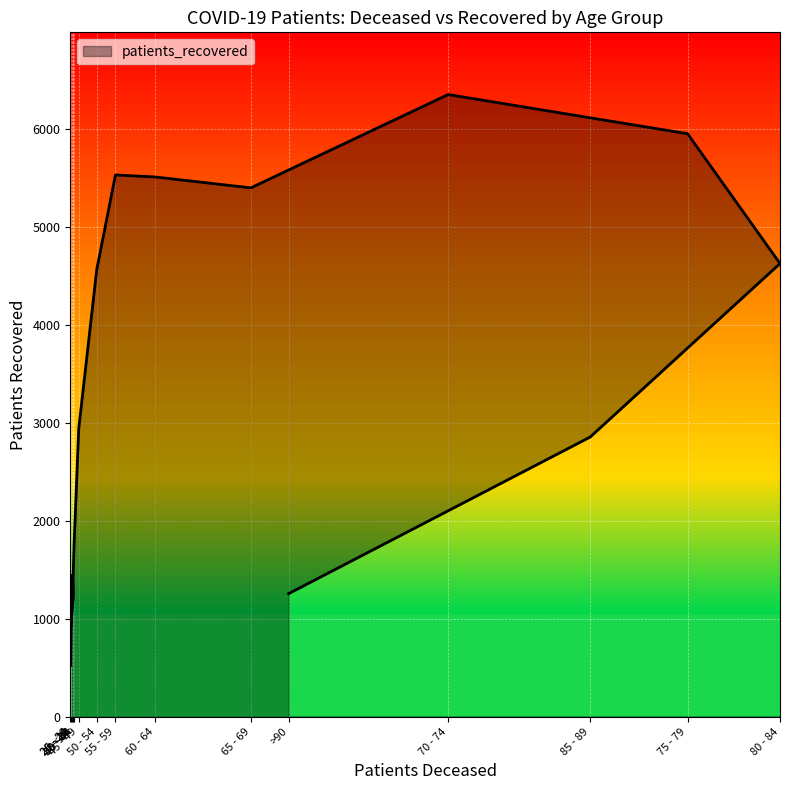

What is the greatest value displayed?

6356